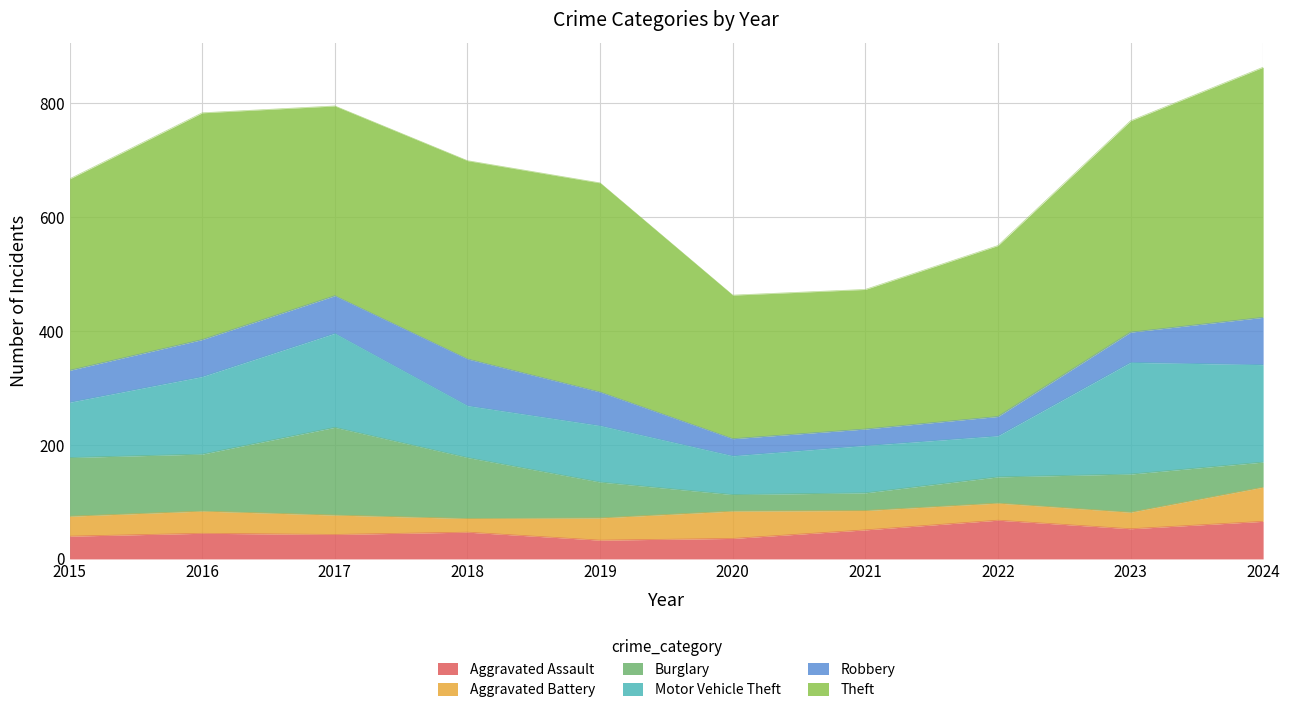

What is the value of the Aggravated Assault point at the 9th from the left?

53